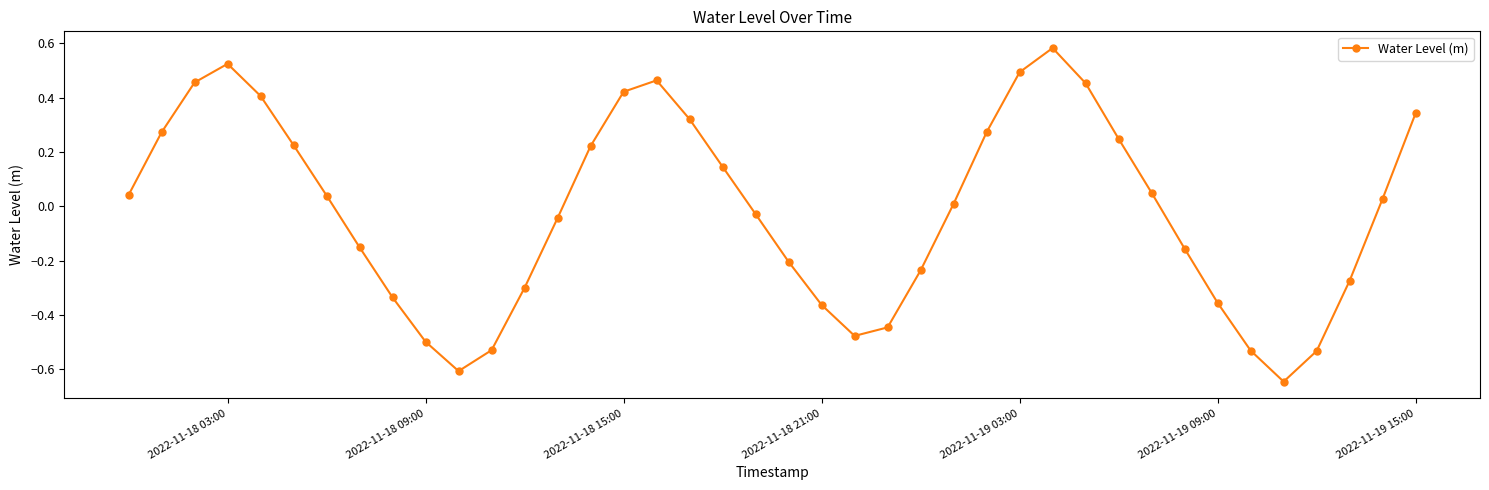

What is the difference between the maximum and second lowest values?

1.2